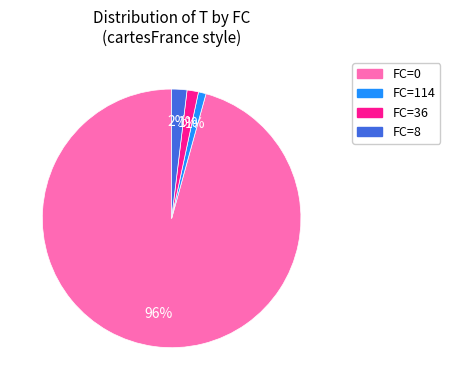

Is there a majority slice in this chart?

Yes